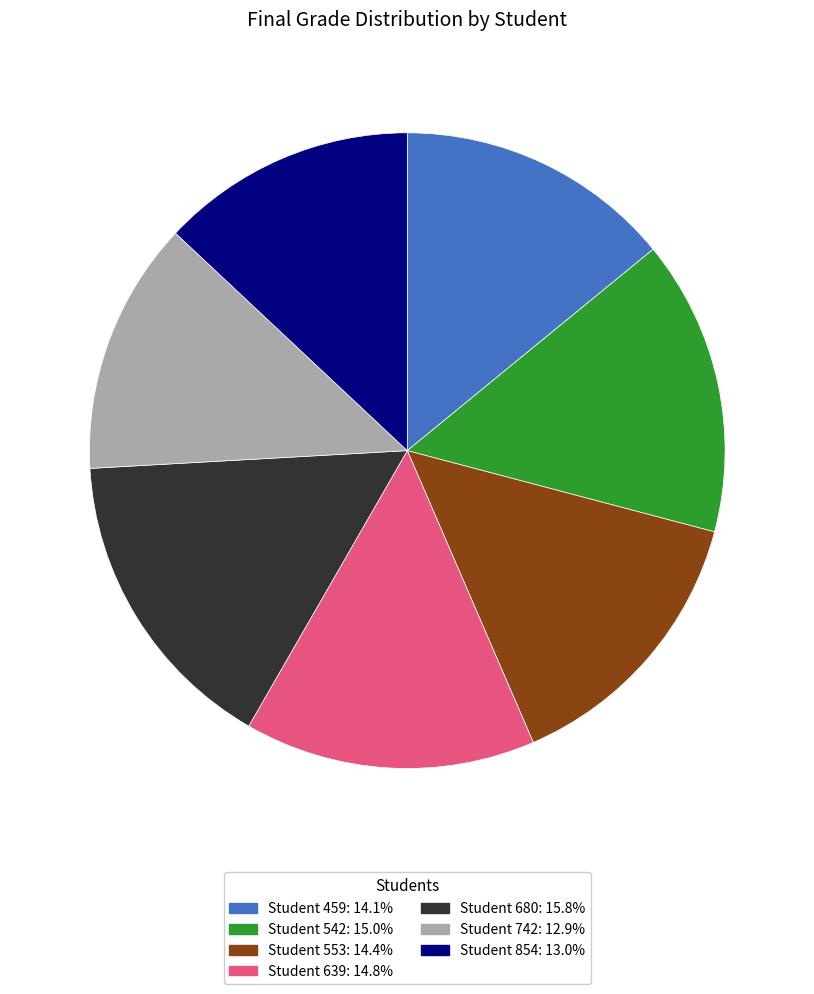

Is it true that Student 680 is 6% of the pie?

False